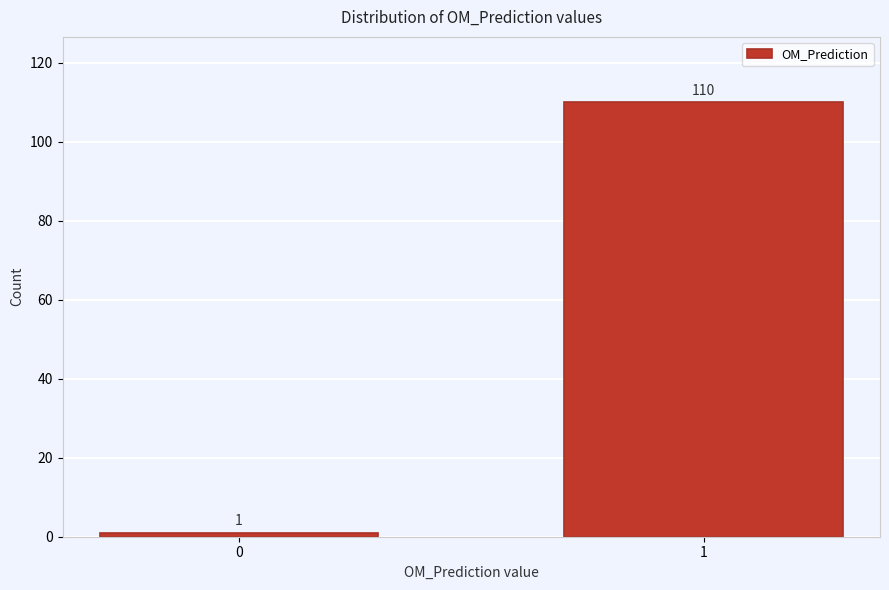

Reading left to right, what are all the values shown in this chart?

1	110